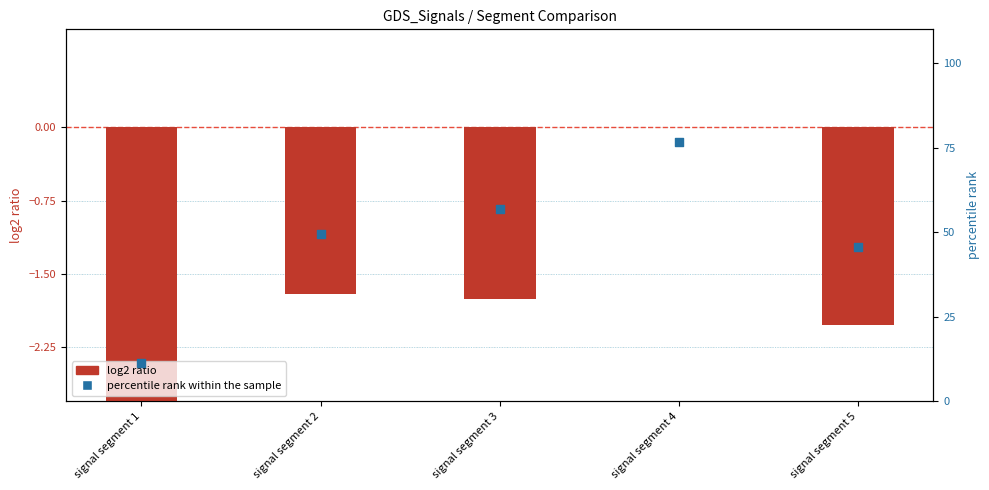

Which series has the largest Y range (max minus min)?

percentile rank within the sample